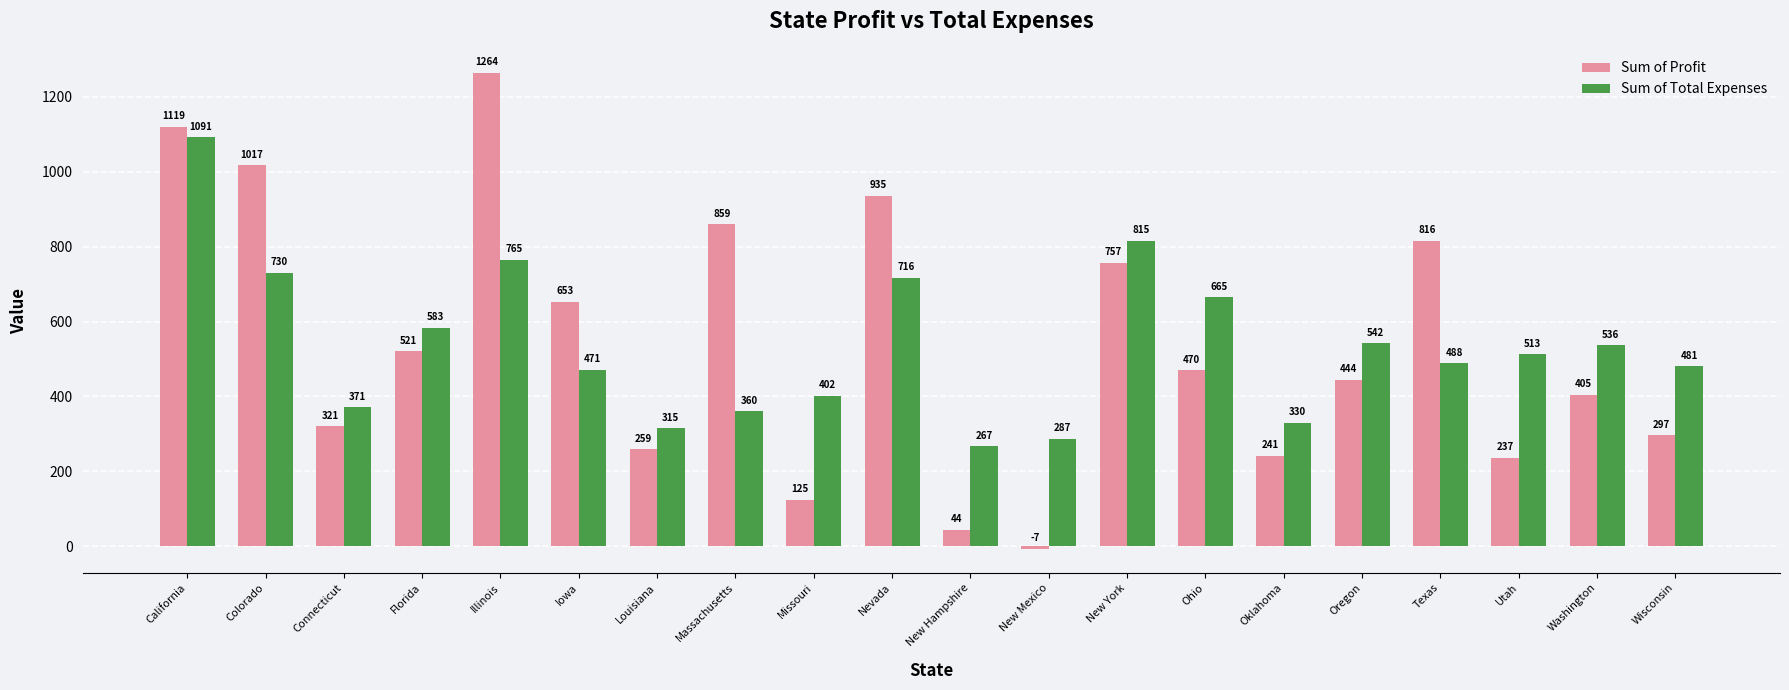

How many data points in Sum of Profit are less than 470?

10